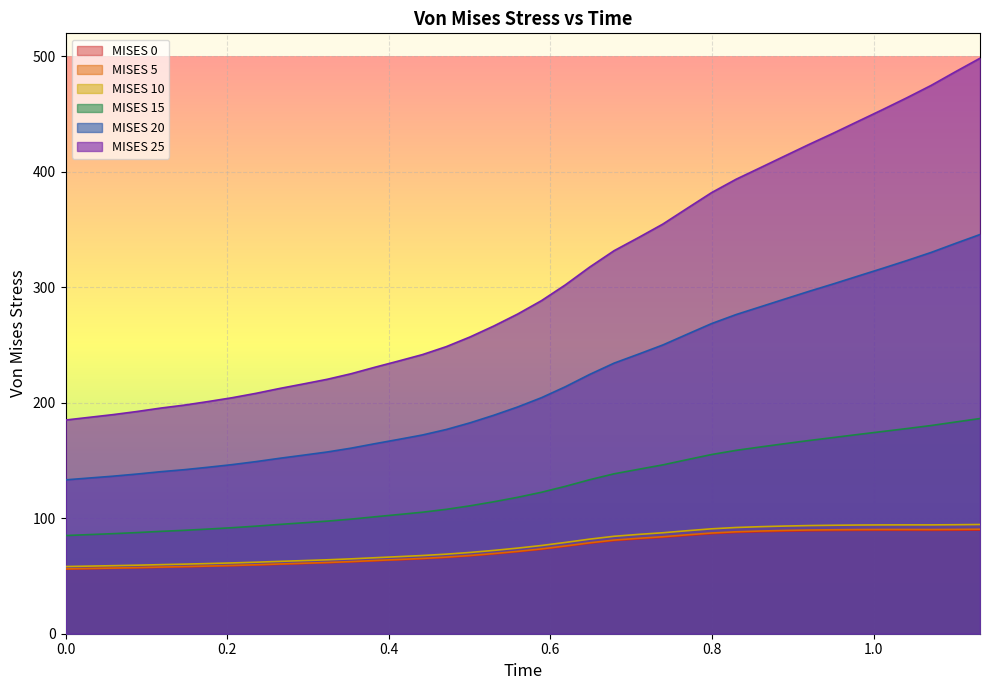

Which series changed the most between 0.08834734559059143 and 0.7090150713920593?

MISES 25